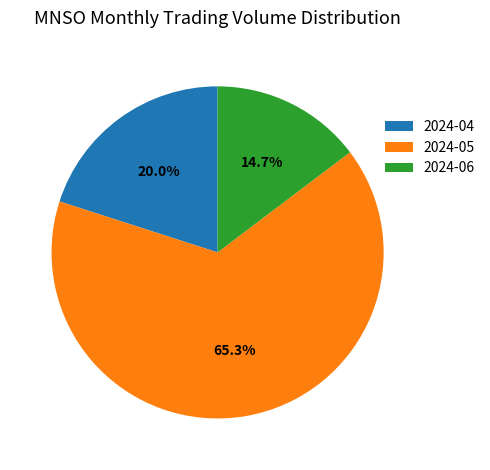

What is the smallest slice in the pie chart?

2024-06